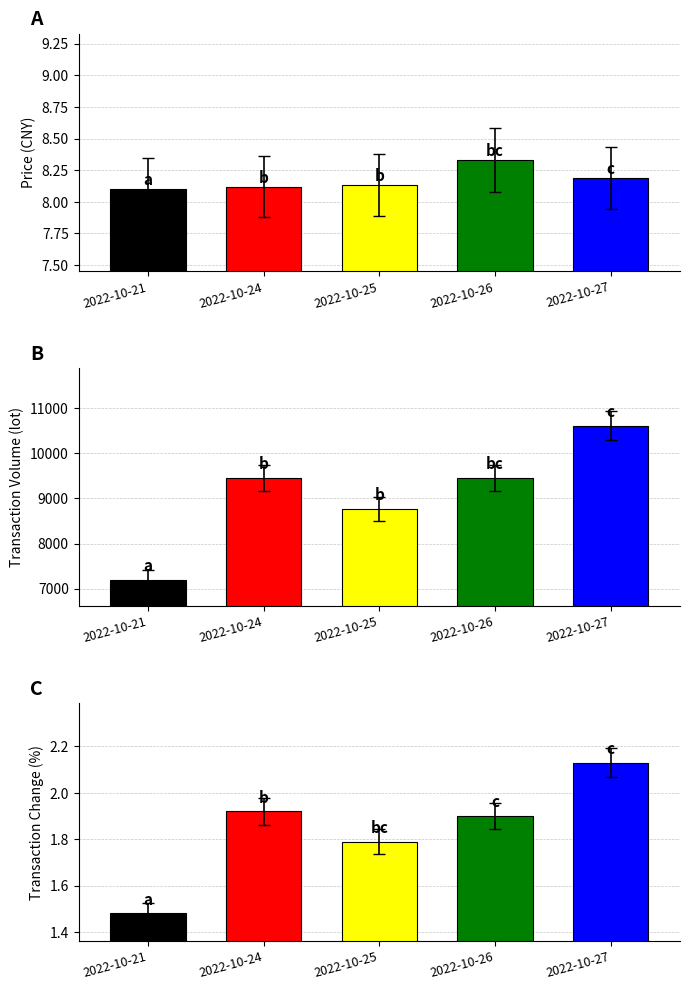

Are the bars horizontal?

No